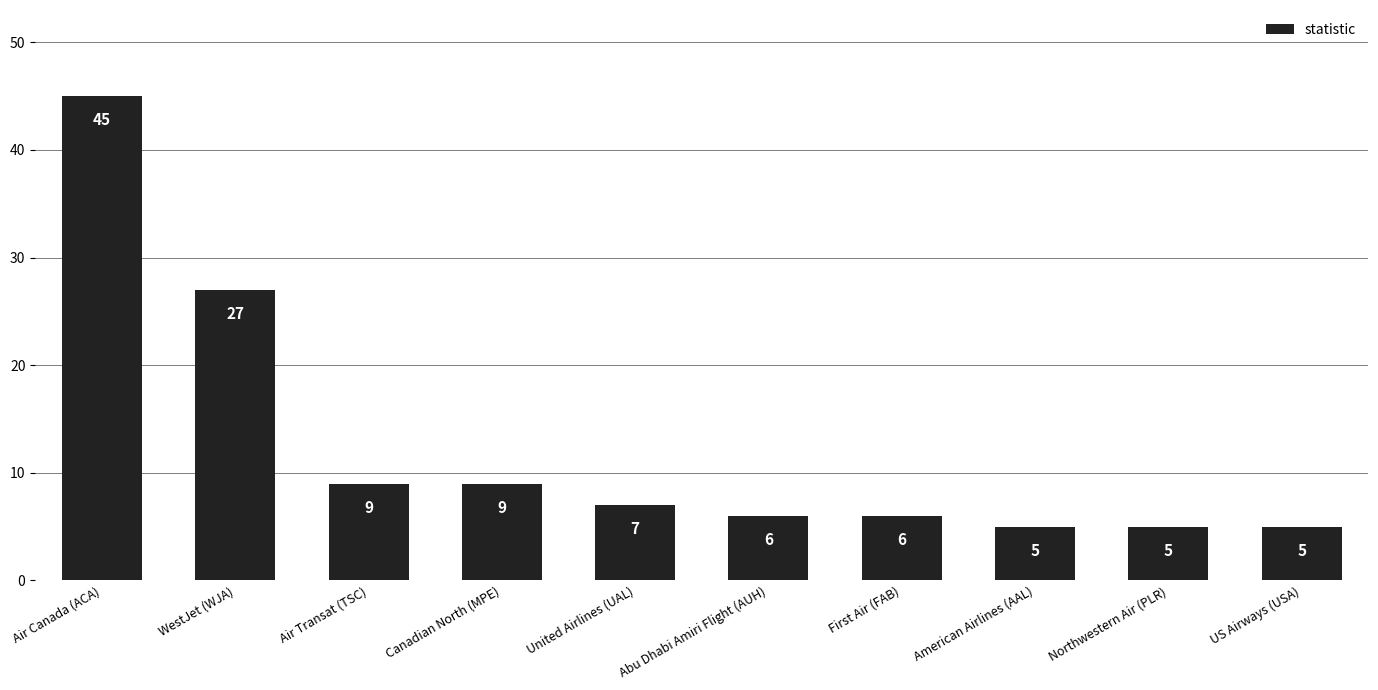

What is the ratio of the value at United Airlines (UAL) to the value at Abu Dhabi Amiri Flight (AUH)?

1.2